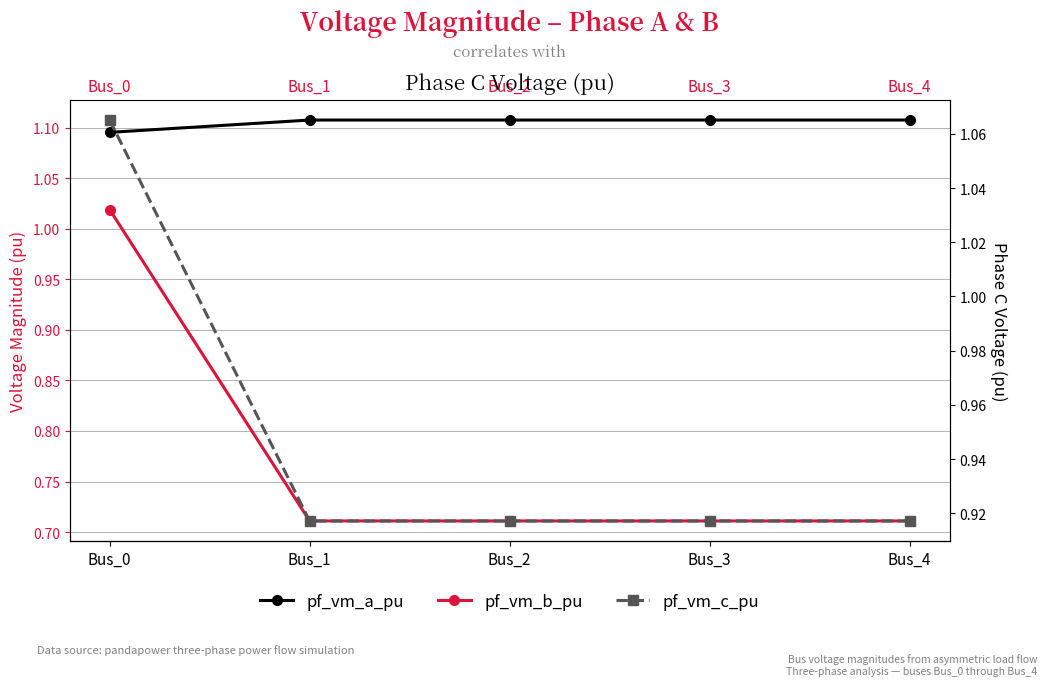

What is the sum of the pf_vm_a_pu values at Bus_3 and Bus_0?

2.2